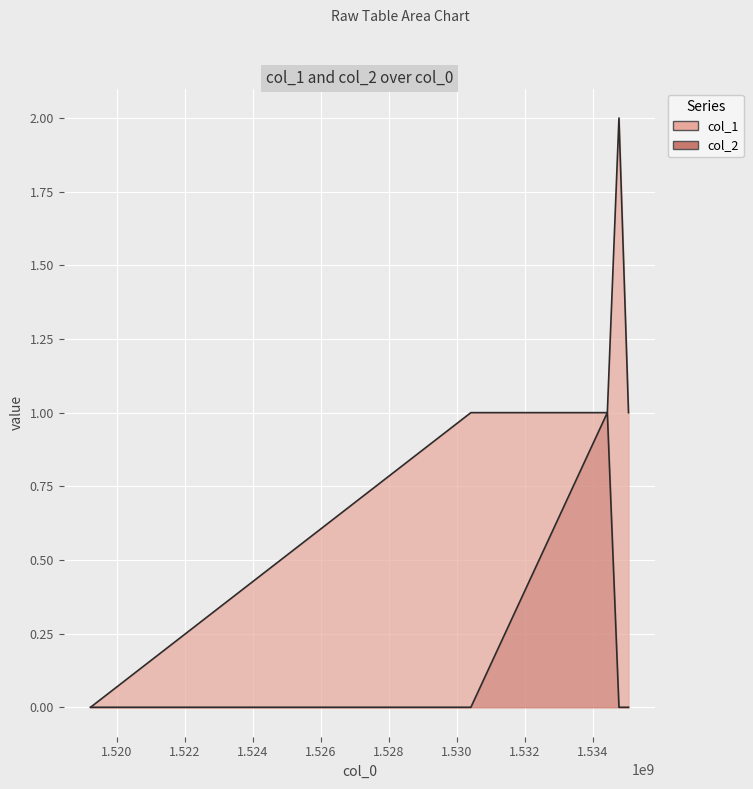

What is the difference between the highest and lowest values at 1534773861?

2